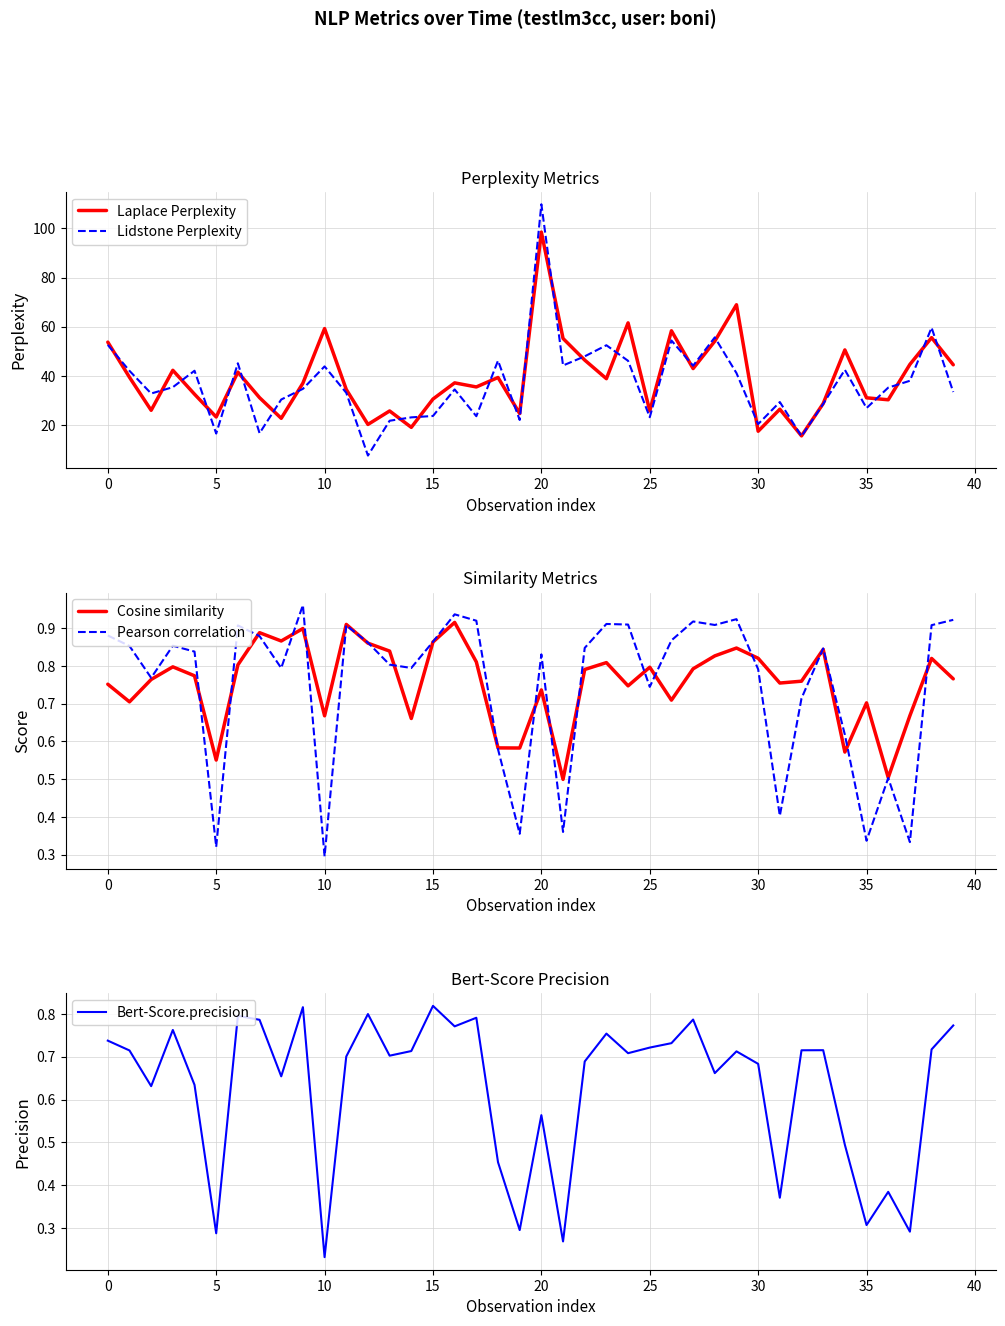

True or false: Pearson correlation has a value of 1.3 at 30.

False